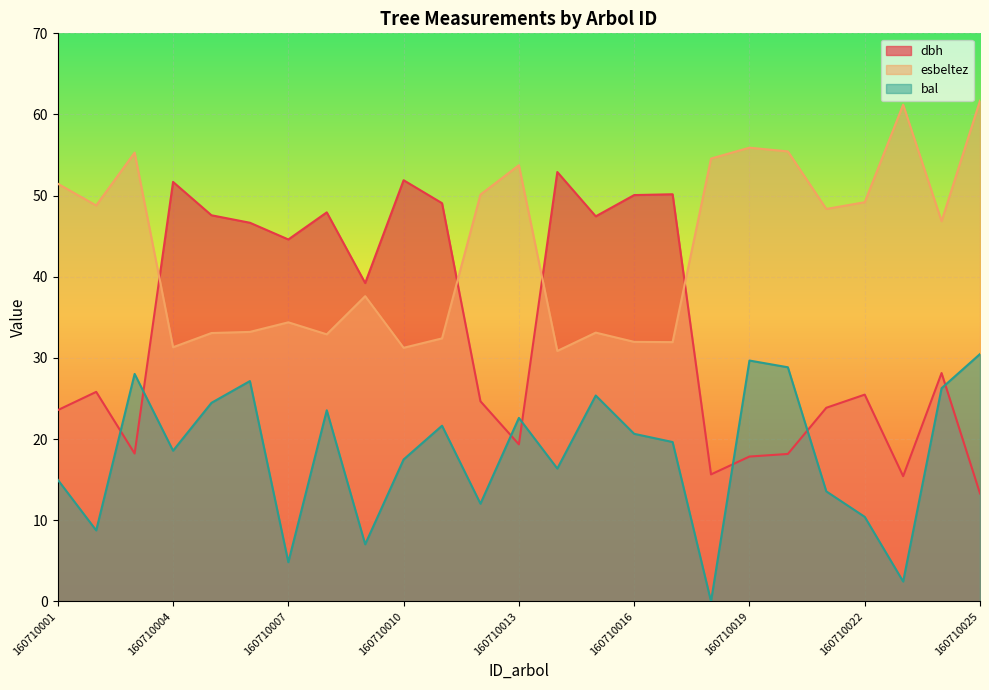

What is the difference between the highest and lowest values at 160710024?

20.6